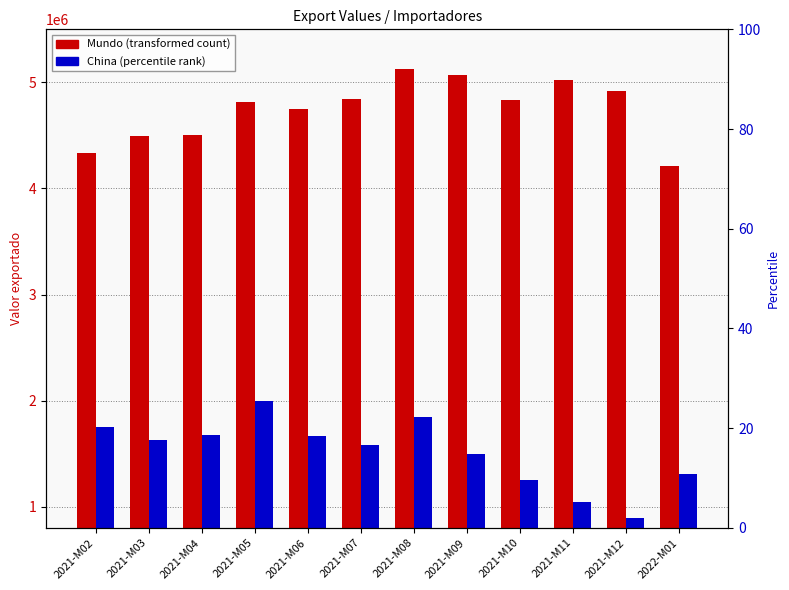

At which label is Mundo closest to 4670066?

2021-M06